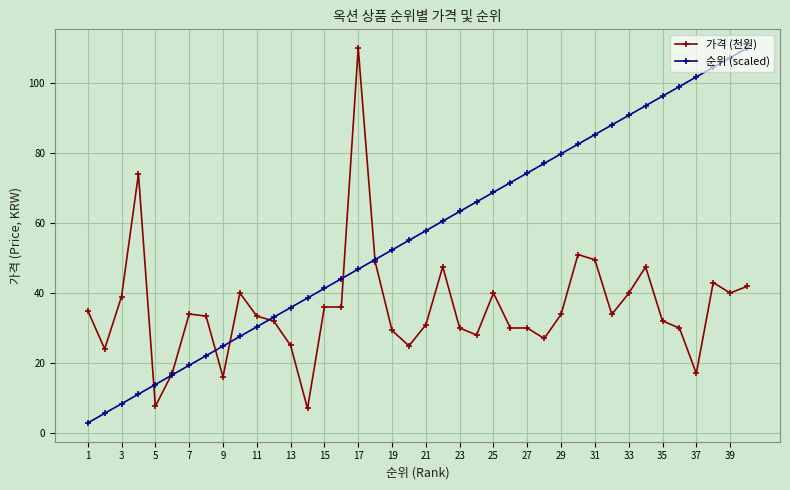

Which series has the largest total across all categories?

순위 (scaled)